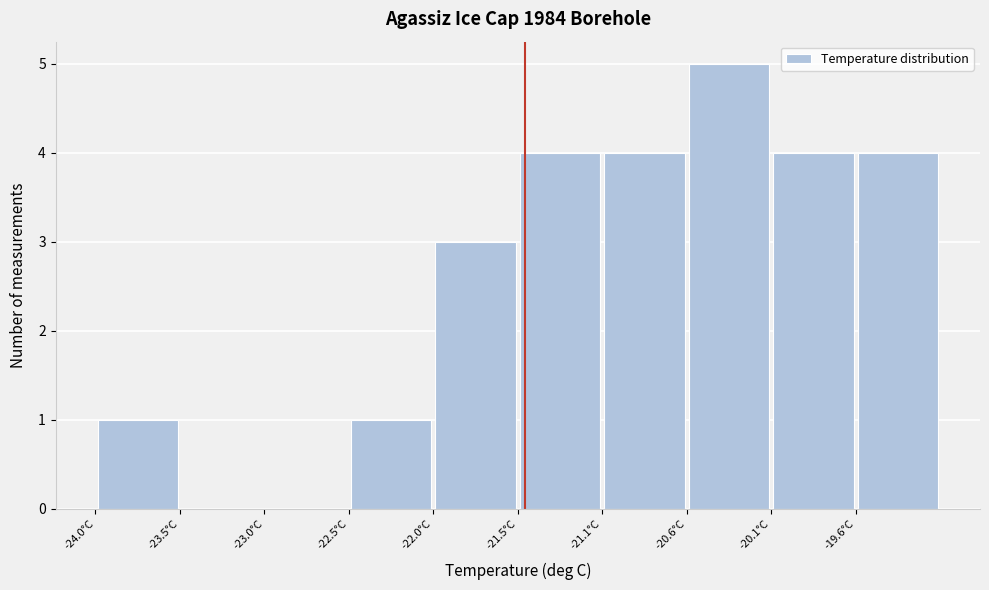

Reading left to right, list every bar in this chart as the range it spans on the x-axis followed by its height. Neither the bar edges nor the heights are printed on the chart, so give them approximately, as read against the axes.

-24.00 to -23.50: 1
-23.50 to -23.00: 0
-23.00 to -22.50: 0
-22.50 to -22.05: 1
-22.05 to -21.55: 3
-21.55 to -21.05: 4
-21.05 to -20.55: 4
-20.55 to -20.10: 5
-20.10 to -19.60: 4
-19.60 to -19.10: 4